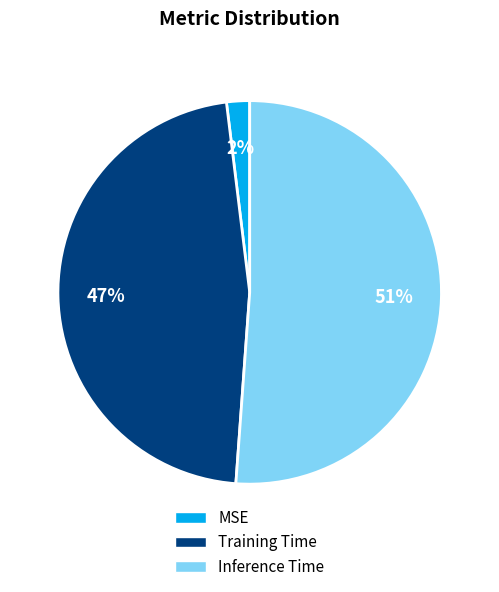

To the nearest percent, what percentage of the pie is Training Time?

47%